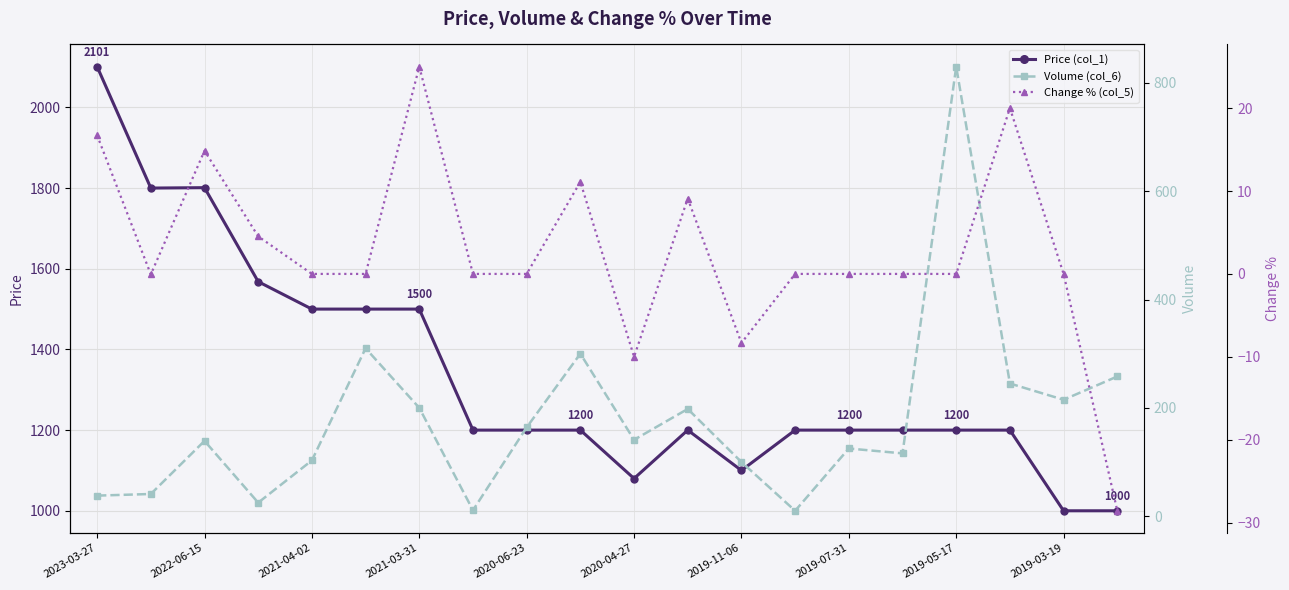

At 2019-07-31, list the series in order from smallest to largest.

Change % (col_5), Volume (col_6), Price (col_1)